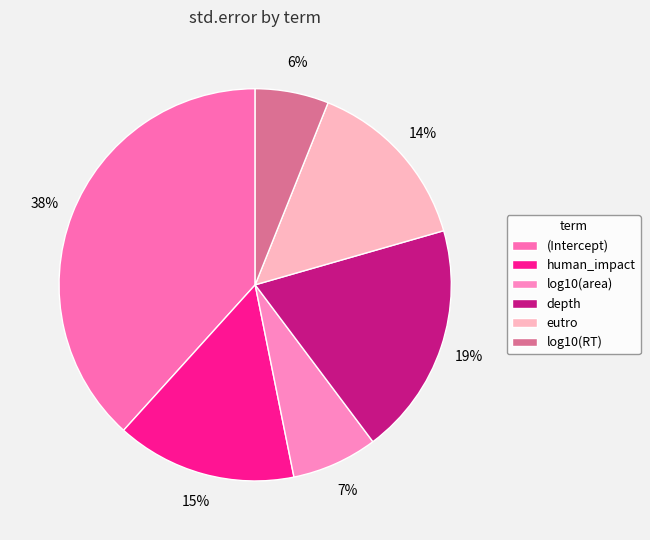

Rank the categories by value from lowest to highest.

log10(RT), log10(area), eutro, human_impact, depth, (Intercept)